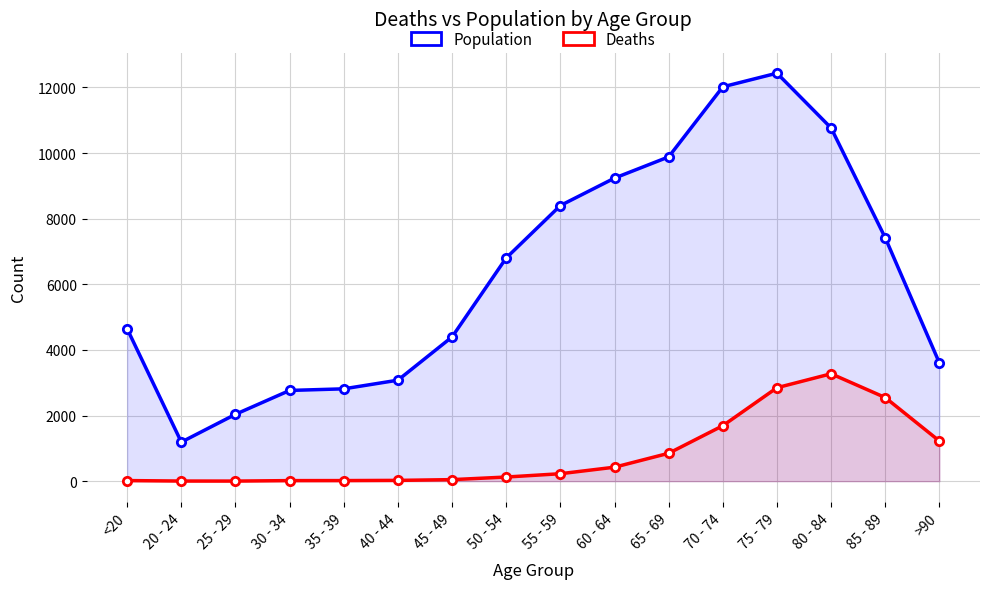

Is the value of Deaths at >90 greater than the value of Population at 50 - 54?

No